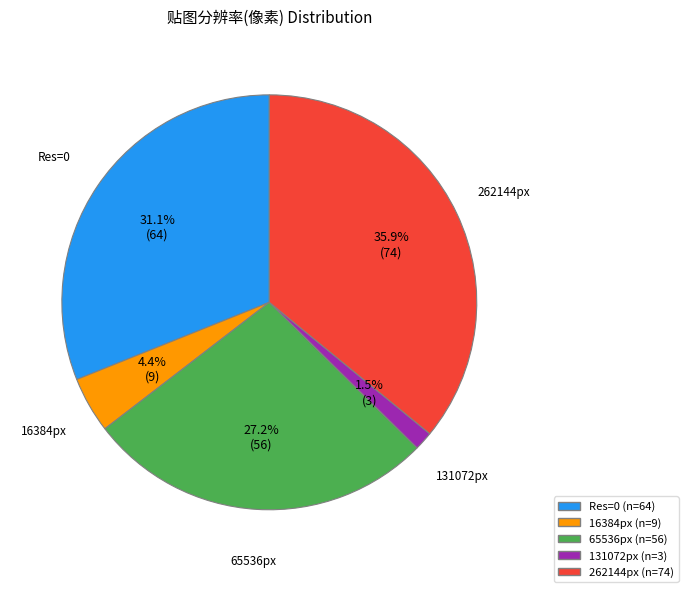

Is there a majority slice in this chart?

No